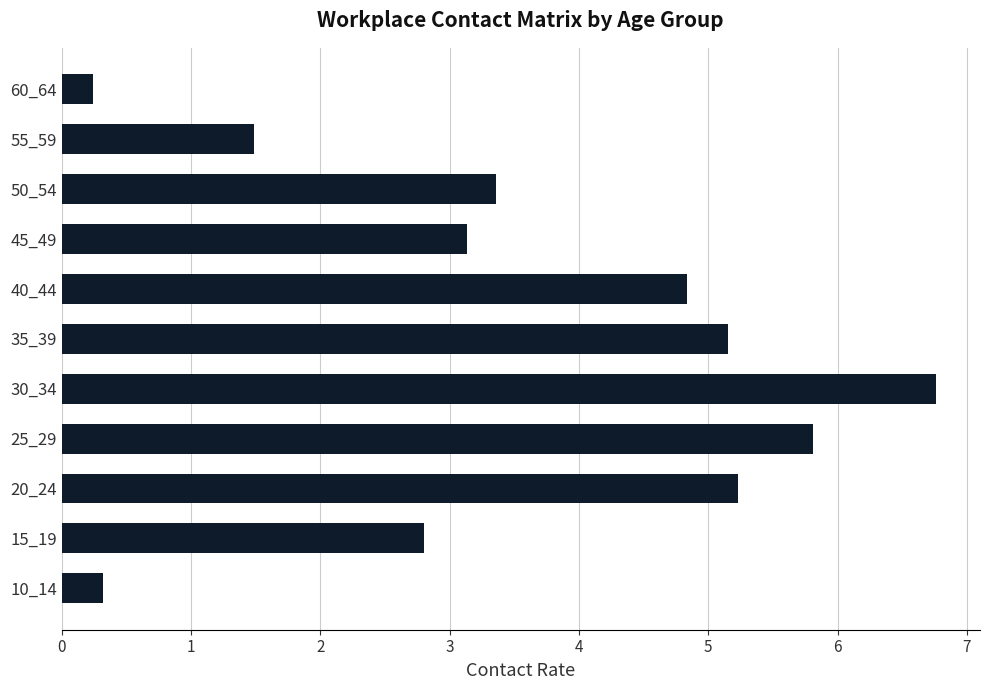

What is the smallest value displayed?

0.2